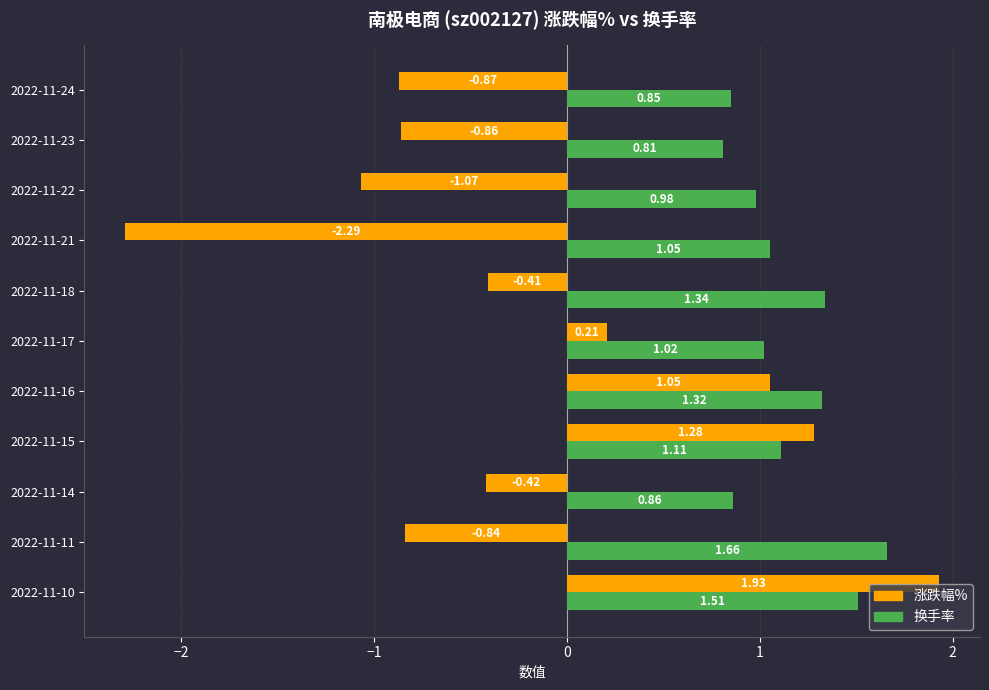

Which series has the largest total across all categories?

换手率